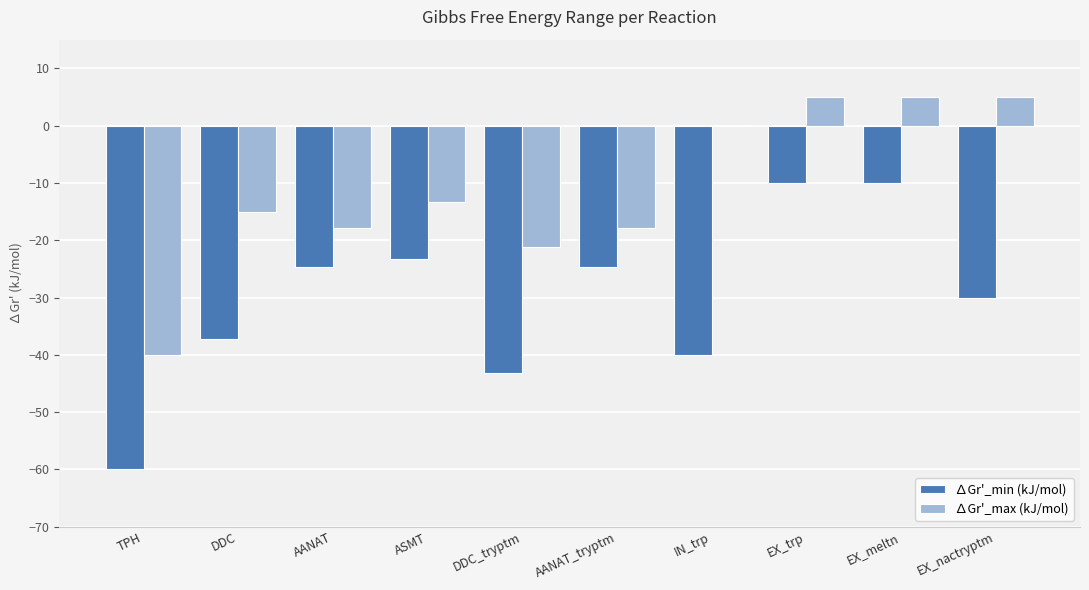

Reading left to right, list all the values displayed in this chart.

∆Gr'_min (kJ/mol): -60.0	-37.2	-24.6	-23.2	-43.2	-24.6	-40.0	-10.0	-10.0	-30.0
∆Gr'_max (kJ/mol): -40.0	-15.0	-17.8	-13.2	-21.2	-17.8	0.0	5.0	5.0	5.0